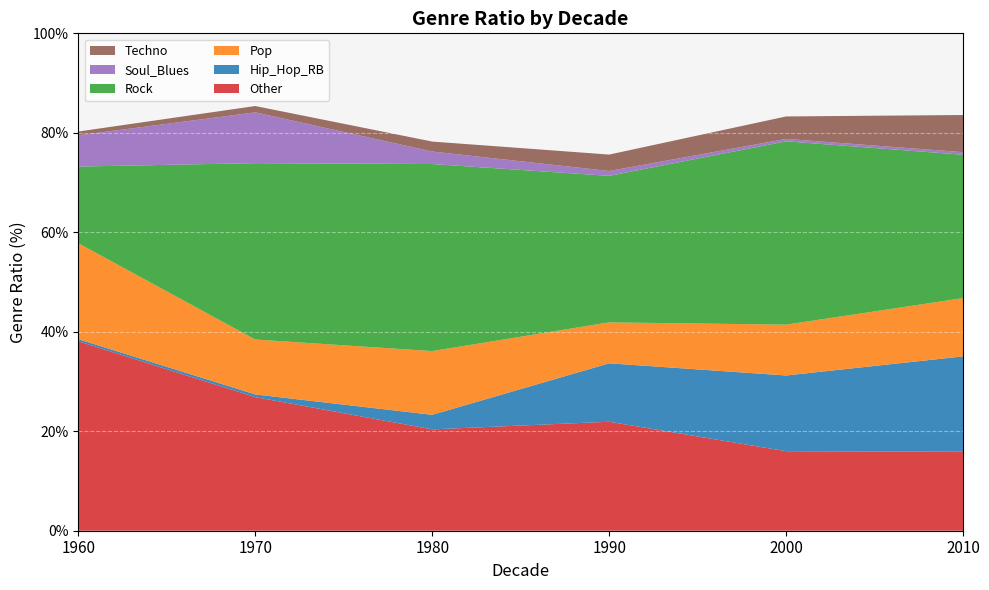

Reading right to left, list all the values displayed in this chart.

Other: 2010=15.9	2000=16.0	1990=21.9	1980=20.4	1970=26.9	1960=38.1
Hip_Hop_RB: 2010=19.2	2000=15.2	1990=11.7	1980=2.9	1970=0.5	1960=0.4
Pop: 2010=11.7	2000=10.2	1990=8.2	1980=12.8	1970=11.0	1960=19.3
Rock: 2010=28.8	2000=36.9	1990=29.5	1980=37.6	1970=35.5	1960=15.4
Soul_Blues: 2010=0.5	2000=0.5	1990=1.0	1980=2.5	1970=10.2	1960=6.3
Techno: 2010=7.5	2000=4.5	1990=3.3	1980=2.0	1970=1.3	1960=0.8